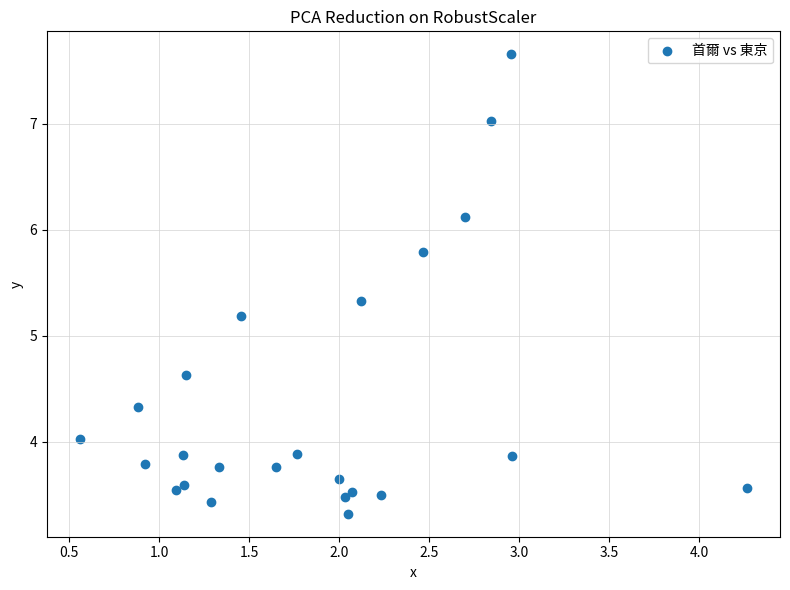

What Y value in the scatter plot is closest to 5?

5.2